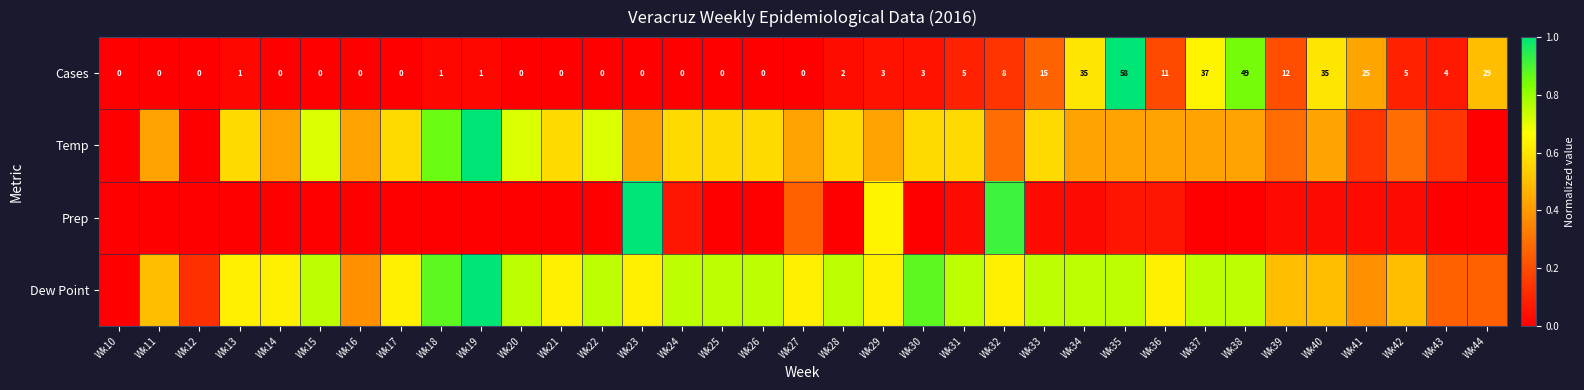

True or false: Cases has a value of 0.0 at Wk43.

False